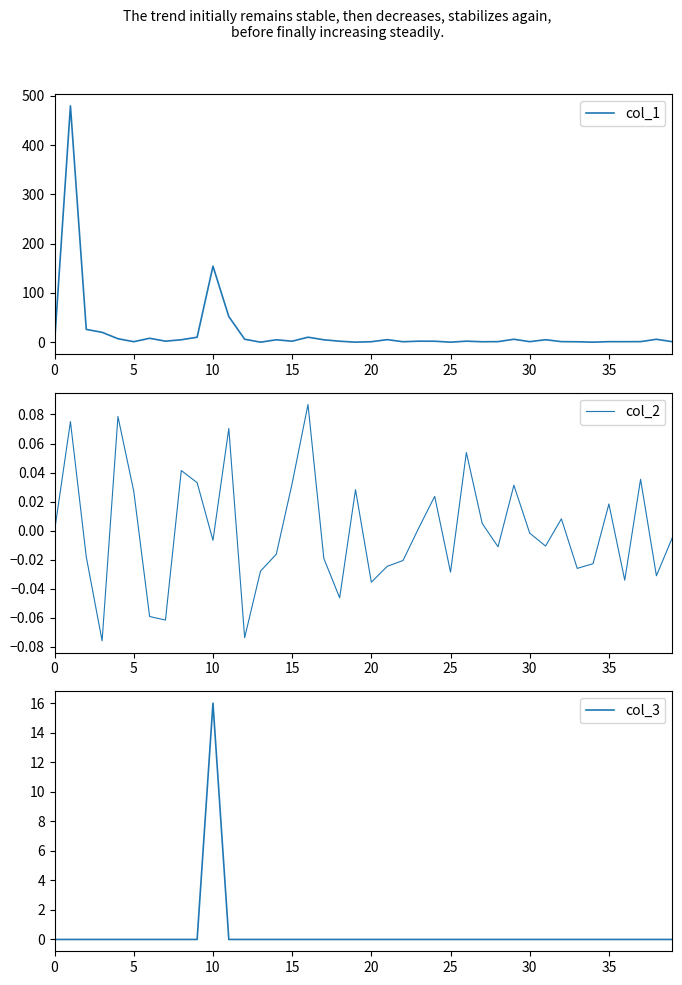

What is the maximum value for col_1?

479.8